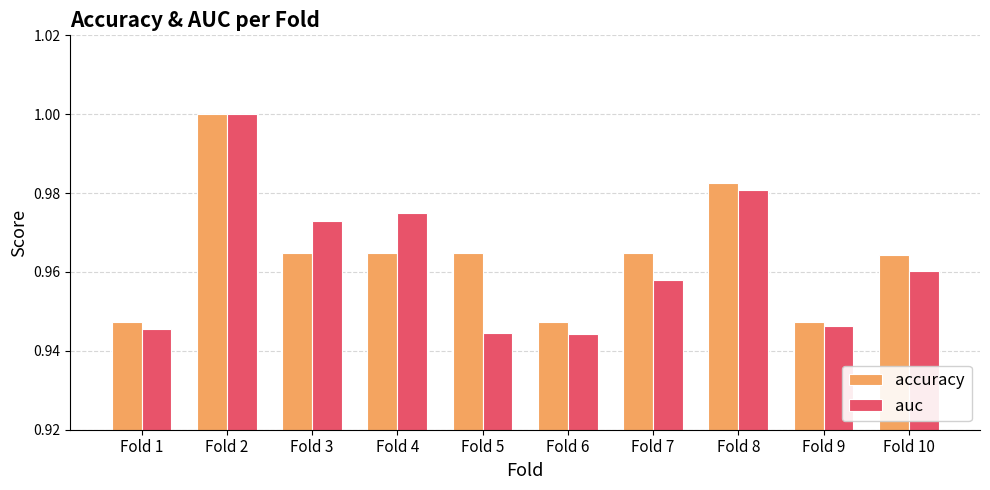

How many bars are there in each group?

2